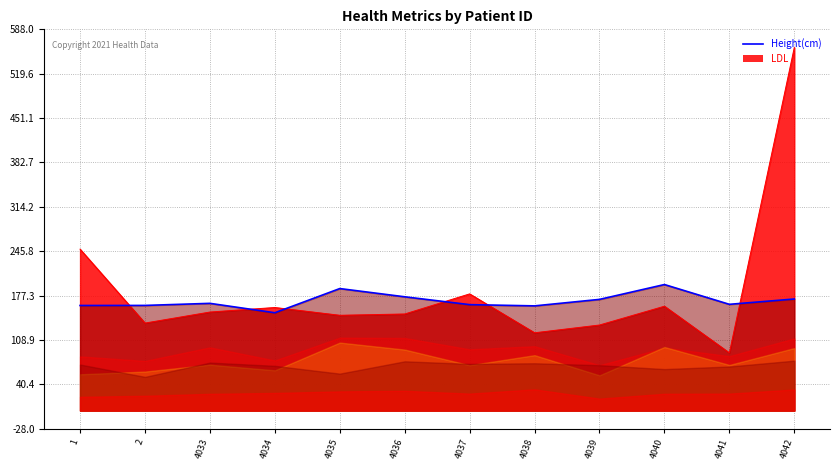

How many data points are less than 165?

6